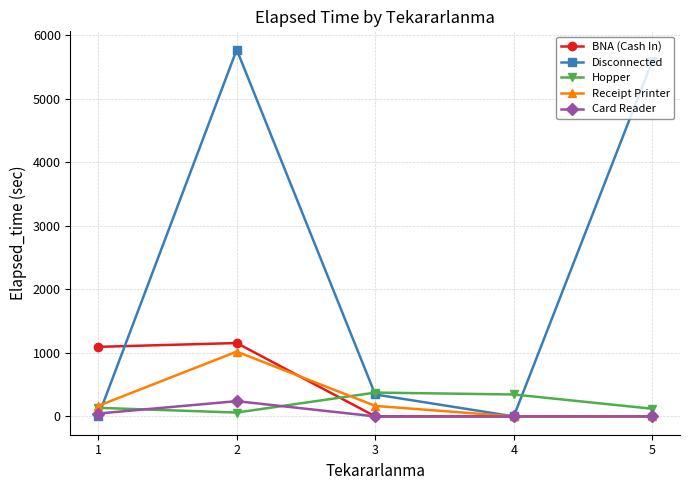

What is the average value of the Card Reader series?

57